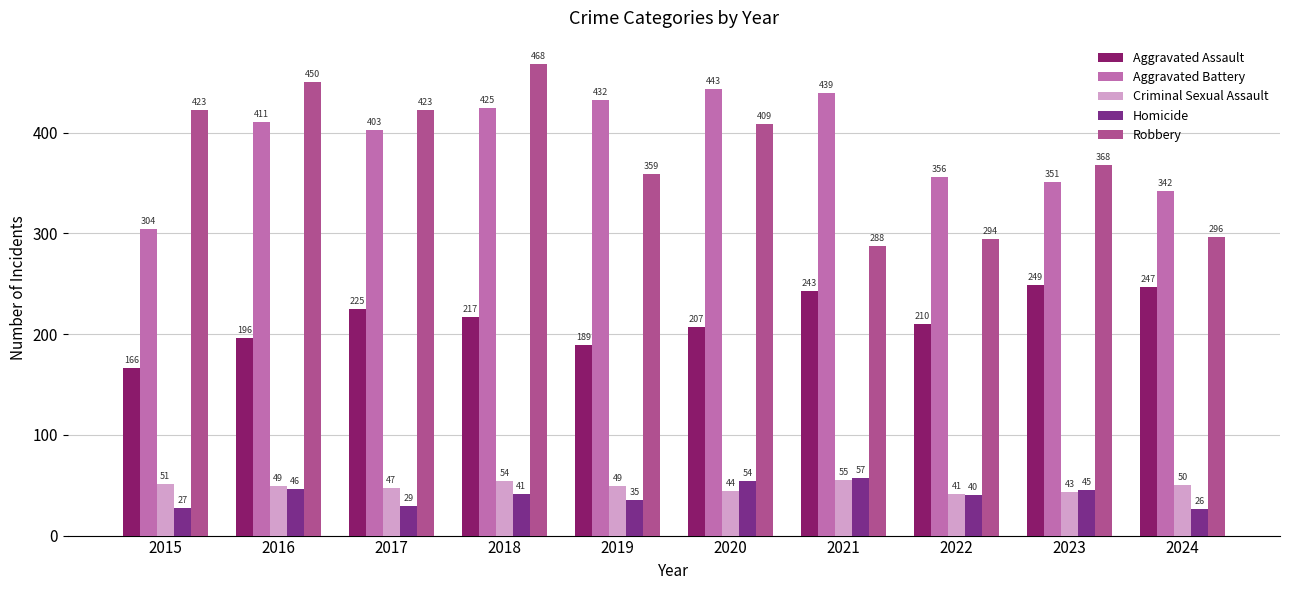

How many categories are shown in the chart?

10